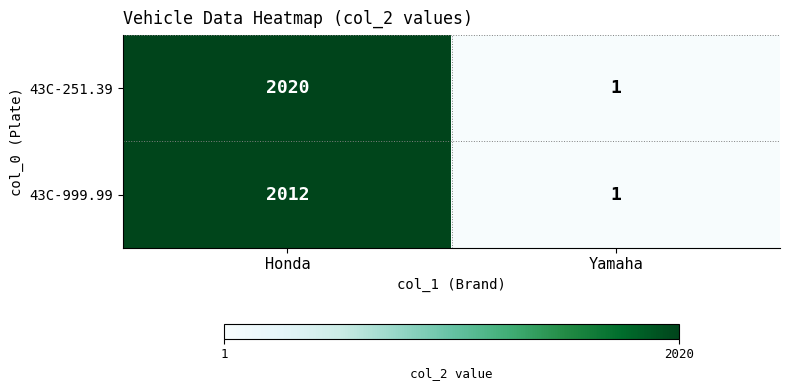

Rank the series at Honda from highest to lowest value.

43C-251.39, 43C-999.99